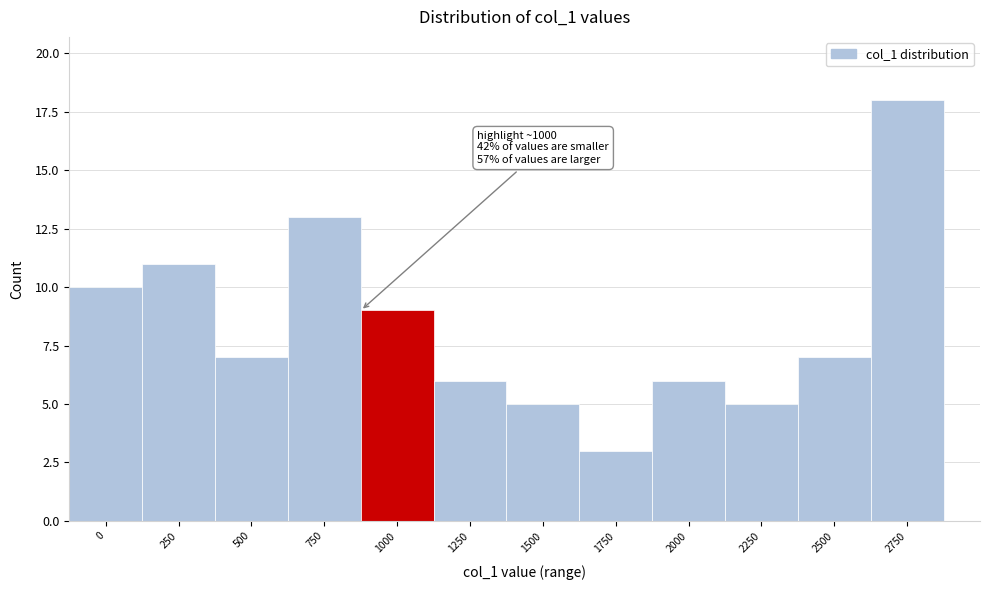

Reading right to left, transcribe all the data shown in this chart.

18	7	5	6	3	5	6	9	13	7	11	10